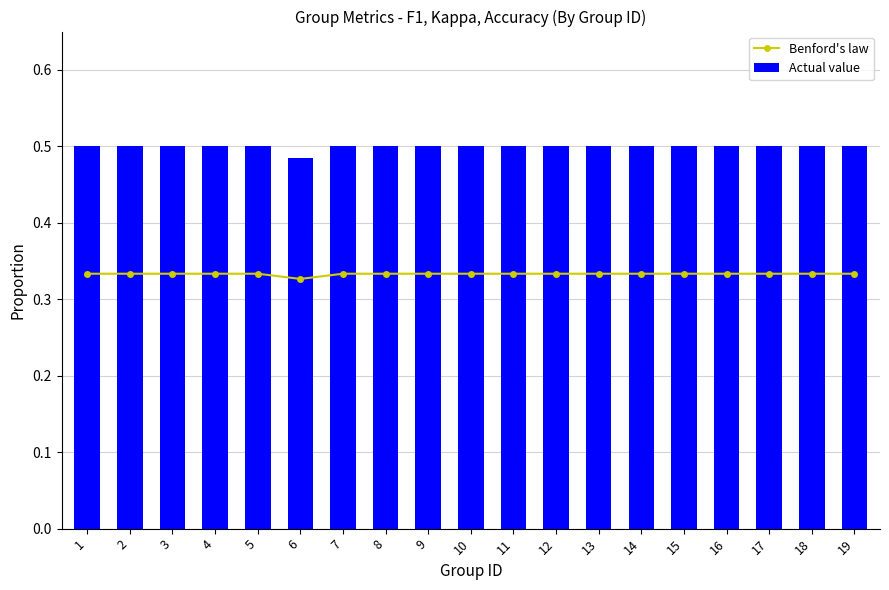

Reading left to right, what are all the values shown in this chart?

Benford's law: 0.3	0.3	0.3	0.3	0.3	0.3	0.3	0.3	0.3	0.3	0.3	0.3	0.3	0.3	0.3	0.3	0.3	0.3	0.3
Actual value: 0.5	0.5	0.5	0.5	0.5	0.5	0.5	0.5	0.5	0.5	0.5	0.5	0.5	0.5	0.5	0.5	0.5	0.5	0.5